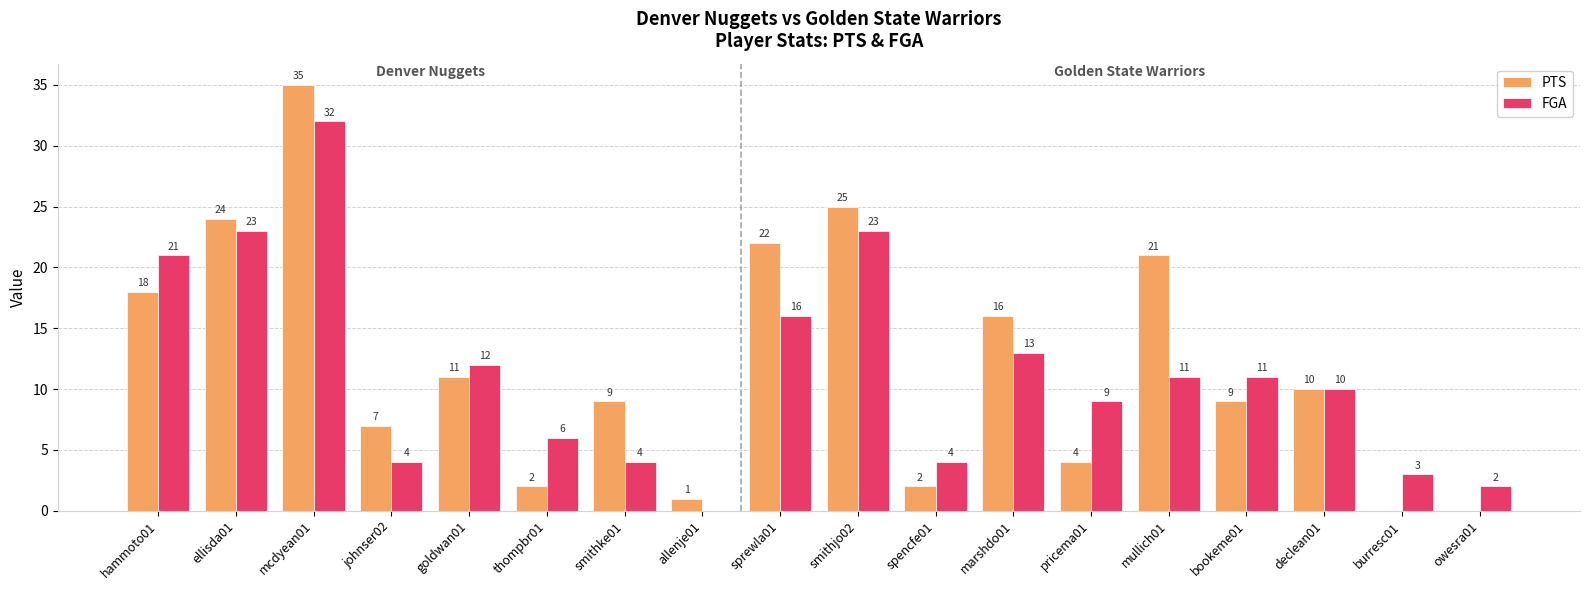

Is it true that FGA equals 4 at johnser02?

True